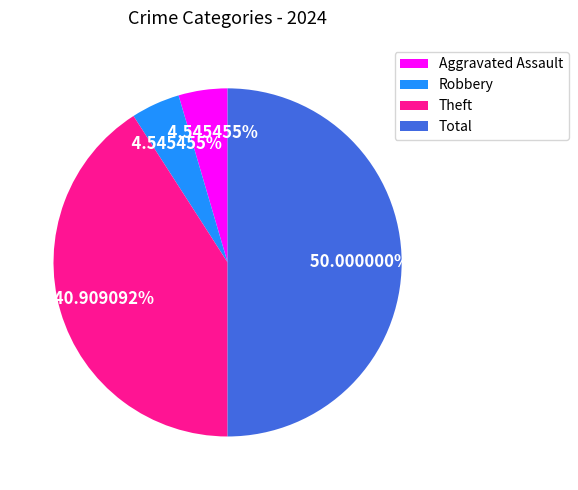

Which slice is the largest?

Total